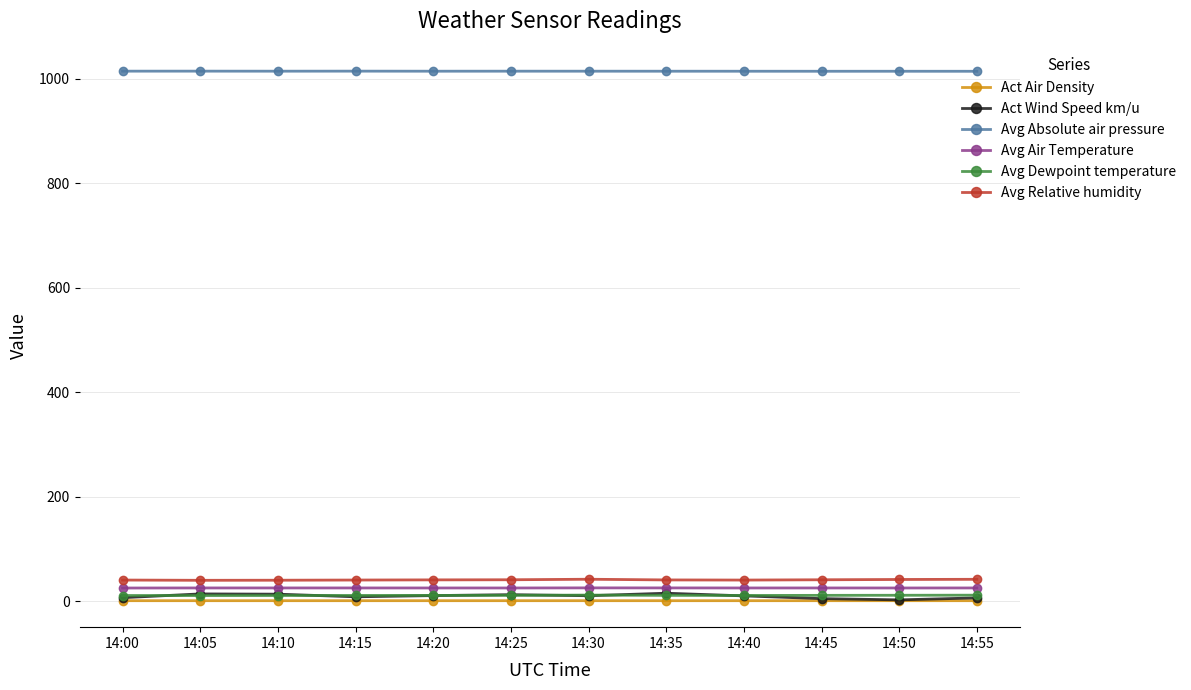

True or false: Avg Absolute air pressure and Act Air Density intersect in this chart.

False